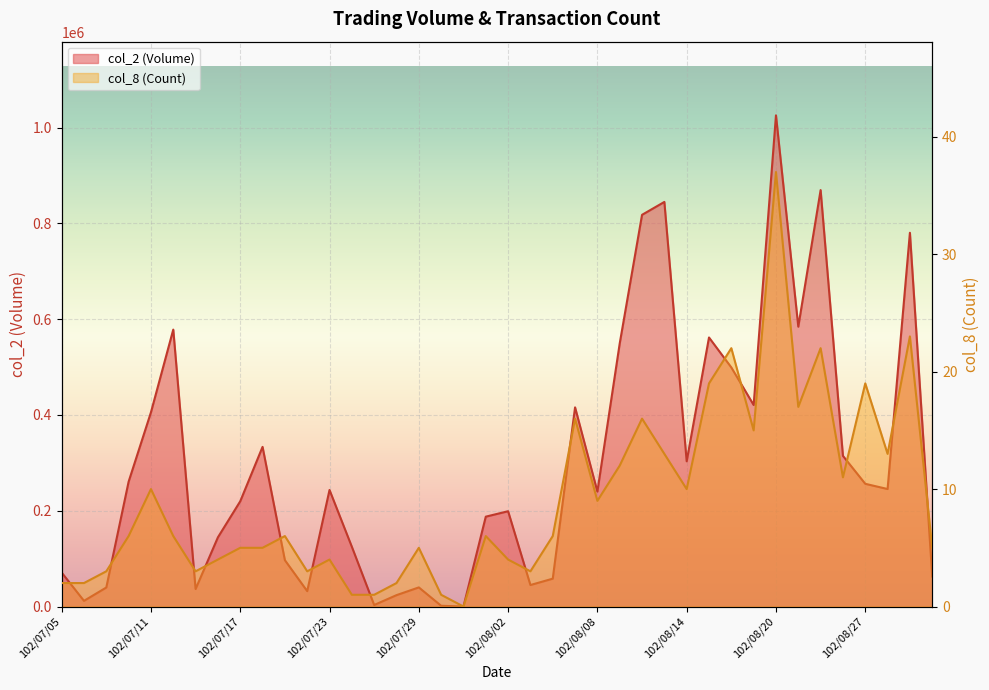

Rank the series by their maximum value, from lowest to highest.

col_8 (Count), col_2 (Volume)